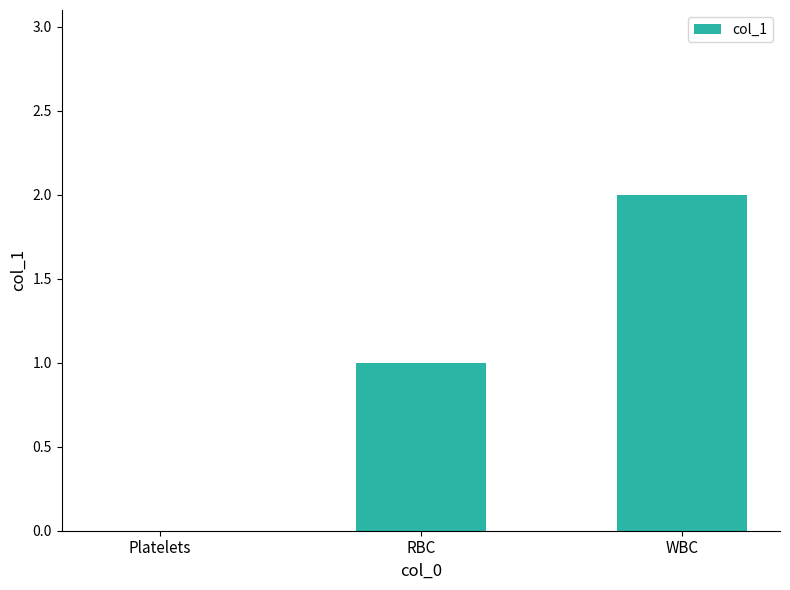

Which category has the highest value across all series?

WBC